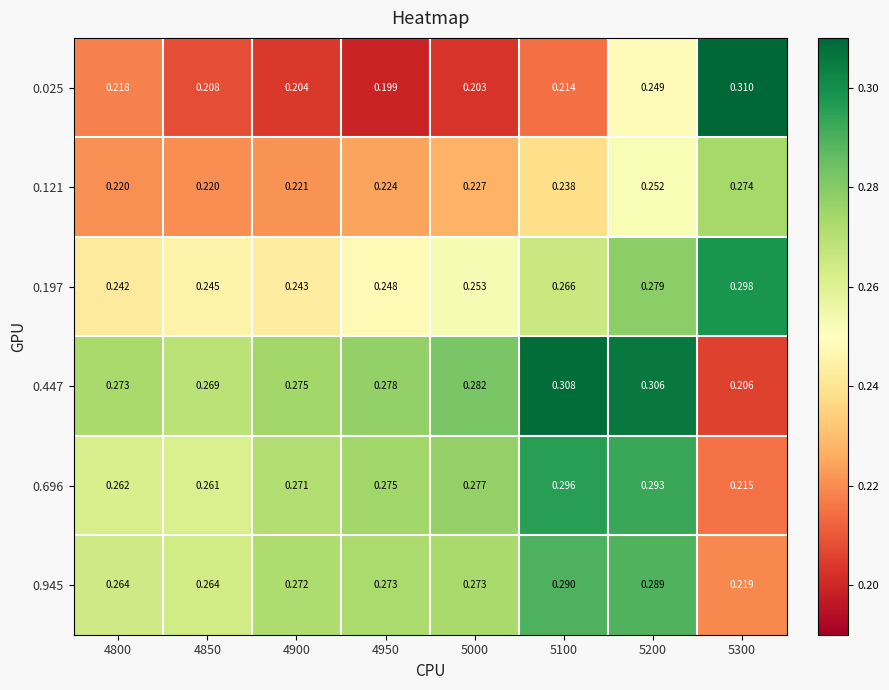

List the series in order of their peak value, lowest first.

0.121, 0.945, 0.696, 0.197, 0.447, 0.025